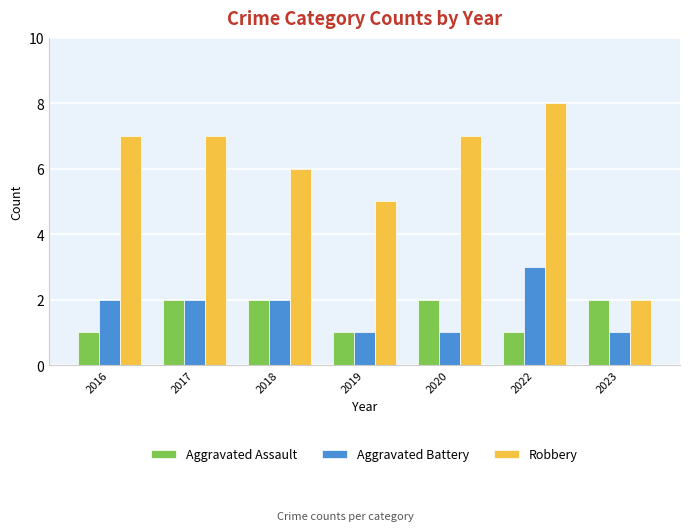

Are the bars grouped side by side (vs. stacked)?

Yes